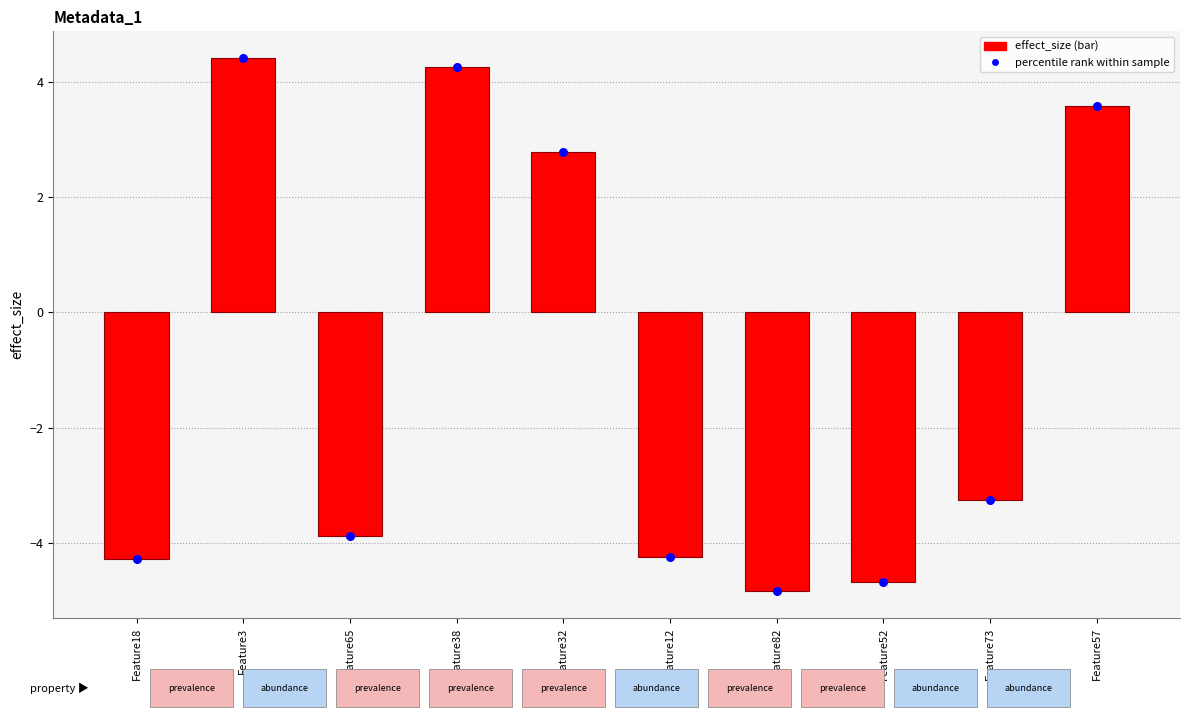

What is the total value across all series at Feature3?

8.8